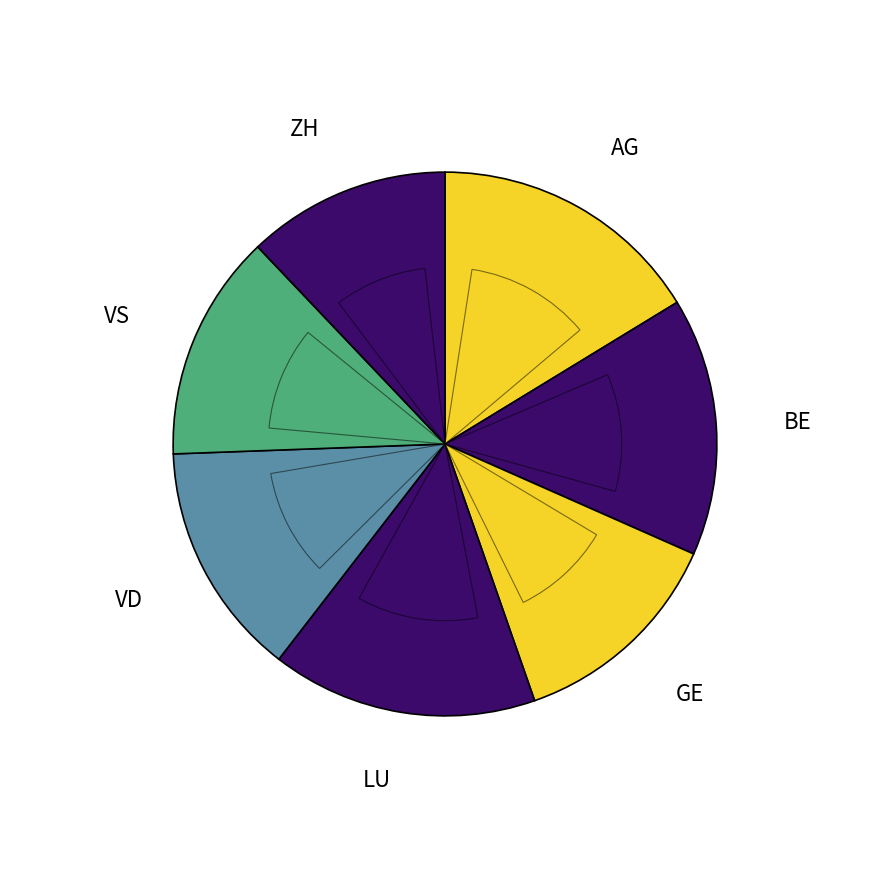

Combined, what portion of the pie is GE and LU?

28.8%